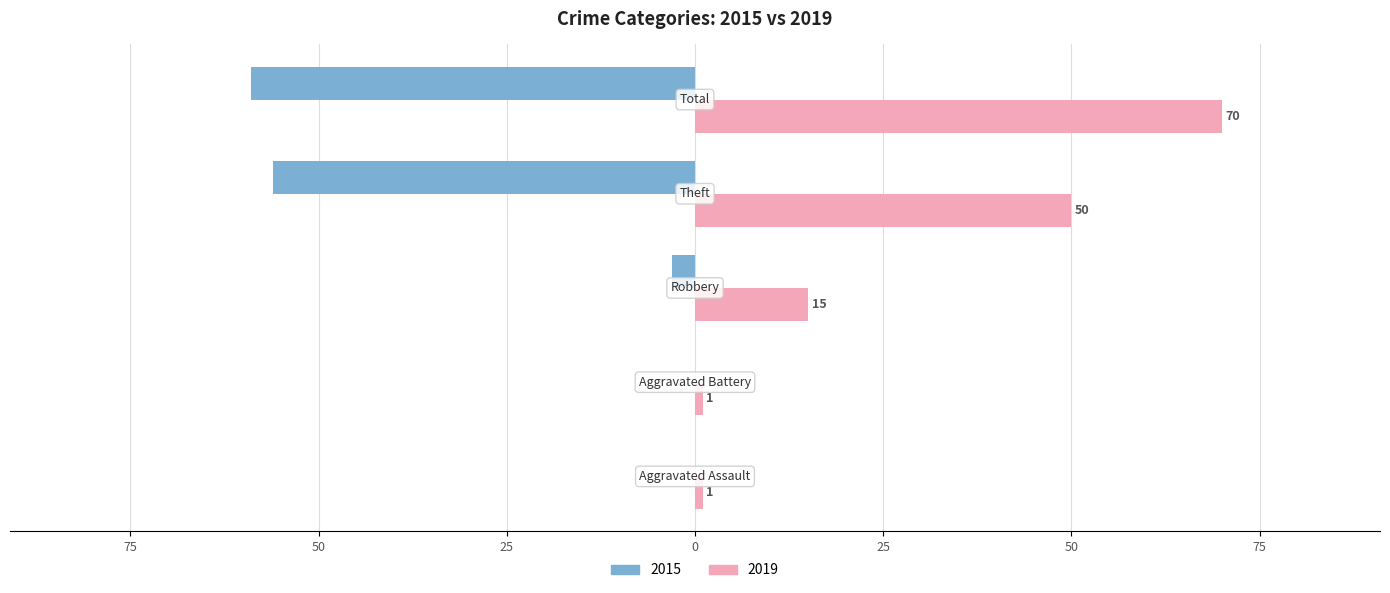

What are all the series names shown in the legend?

2015, 2019